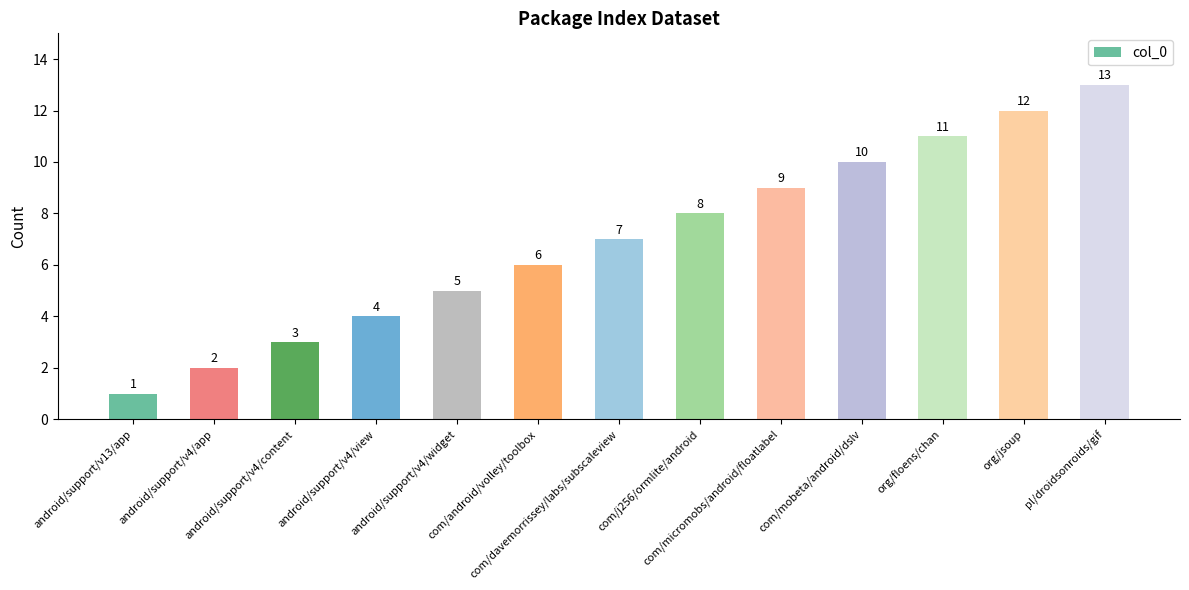

What is the label of the 9th bar from the left?

com/micromobs/android/floatlabel